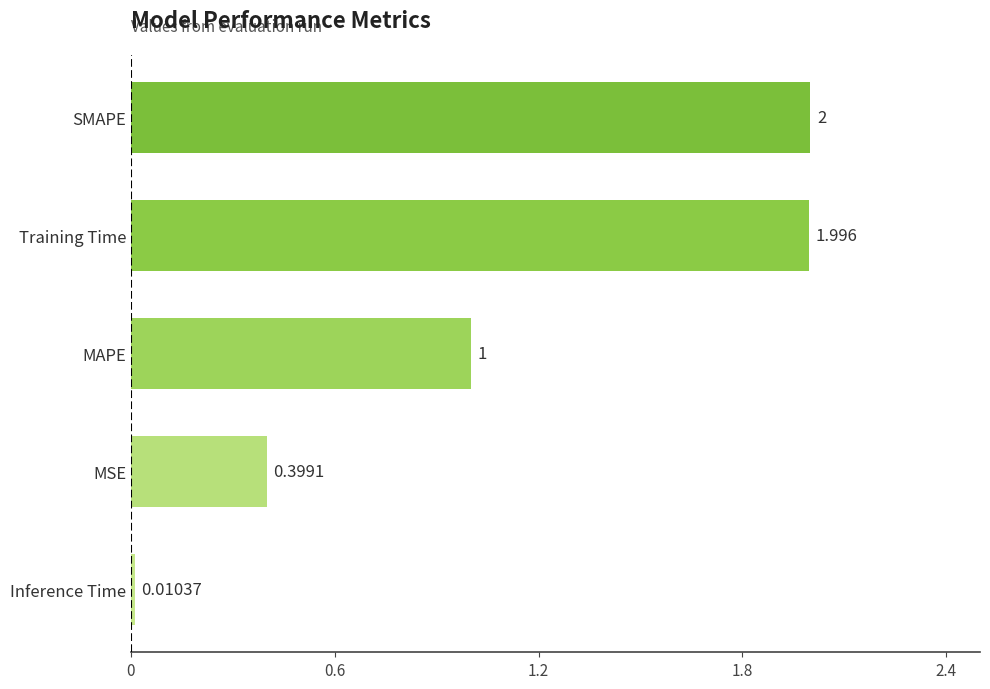

At which label is the value closest to 1?

MAPE